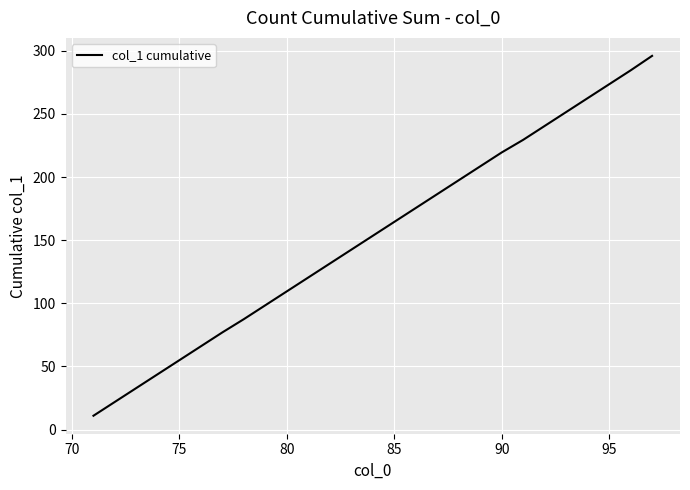

What is the difference between the maximum and minimum values?

285.0